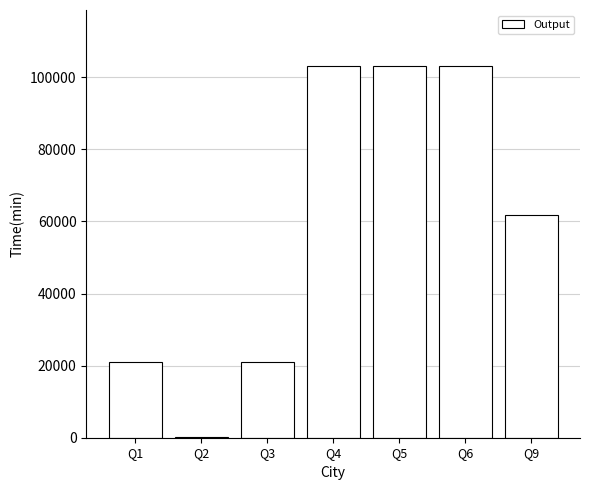

What is the greatest value displayed?

103203.0